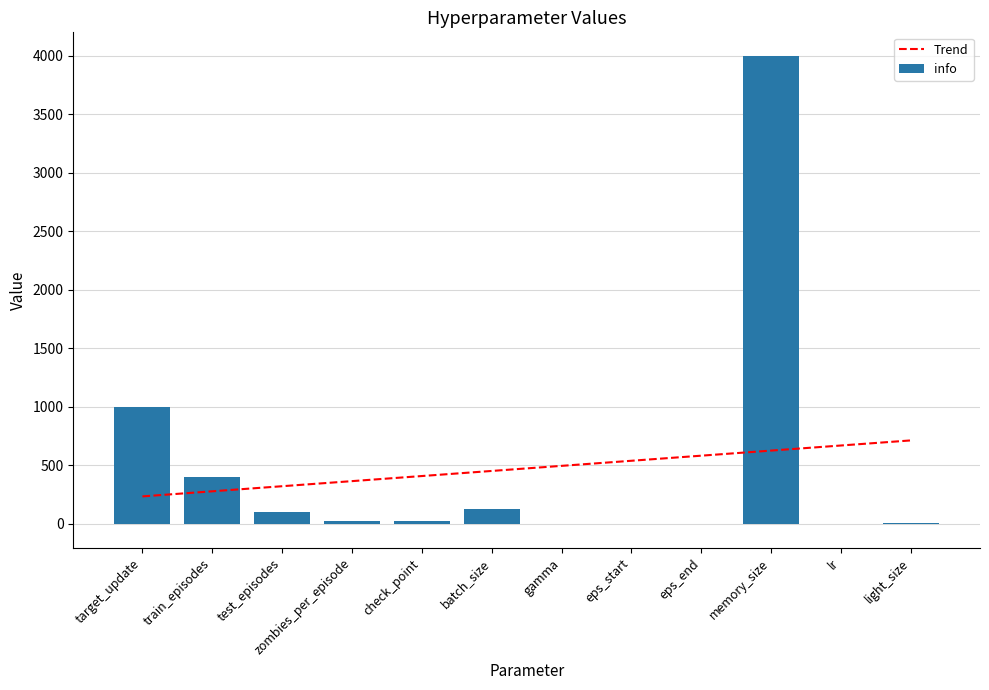

Reading left to right, extract all data points from this chart.

Trend: target_update=233.7	train_episodes=277.2	test_episodes=320.7	zombies_per_episode=364.2	check_point=407.7	batch_size=451.2	gamma=494.8	eps_start=538.3	eps_end=581.8	memory_size=625.3	lr=668.8	light_size=712.3
info: target_update=1000.0	train_episodes=400.0	test_episodes=100.0	zombies_per_episode=20.0	check_point=25.0	batch_size=128.0	gamma=1.0	eps_start=1.0	eps_end=-5.0	memory_size=4000.0	lr=0.0	light_size=6.0